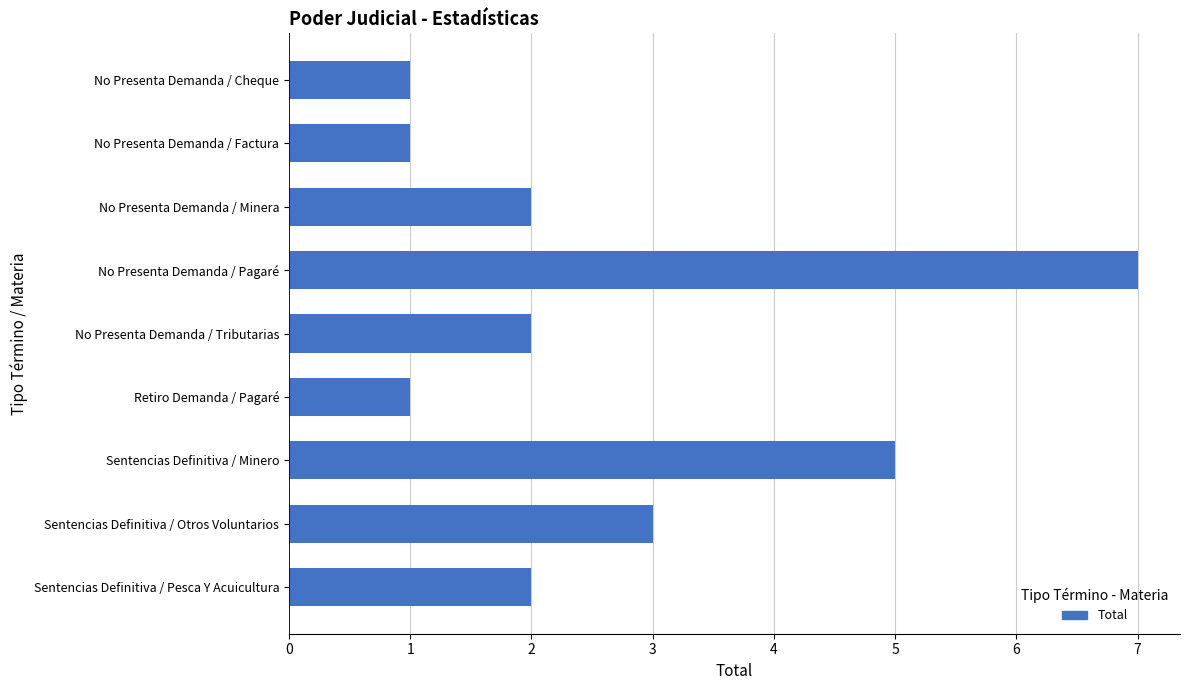

Which category has the highest value across all series?

No Presenta Demanda / Pagaré